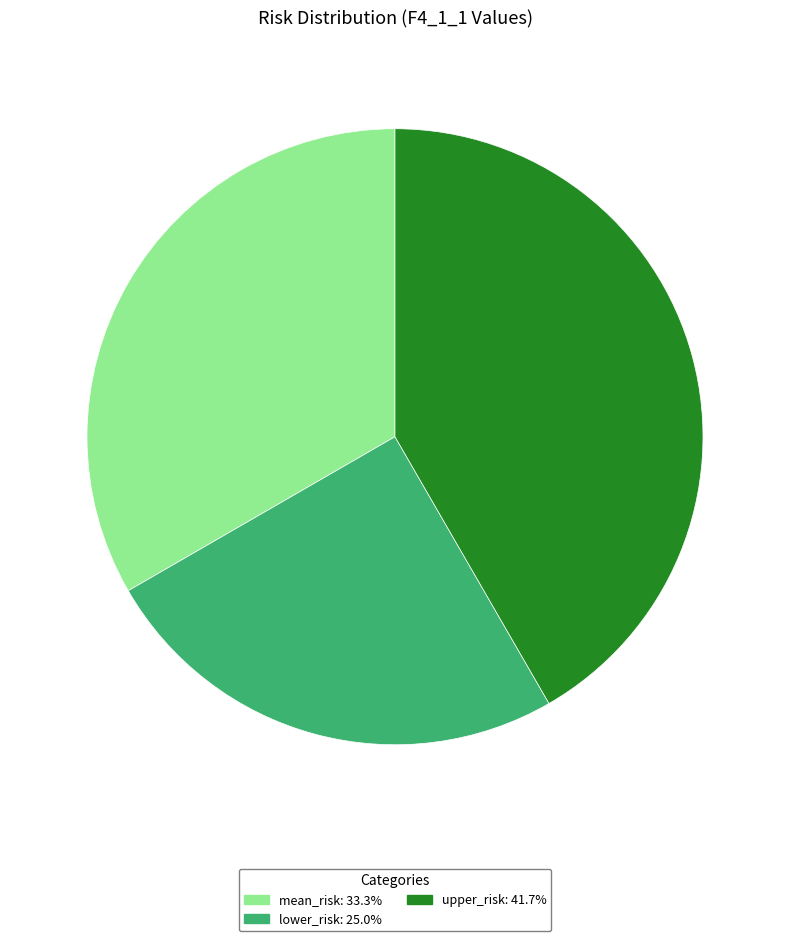

How many segments does this pie chart have?

3